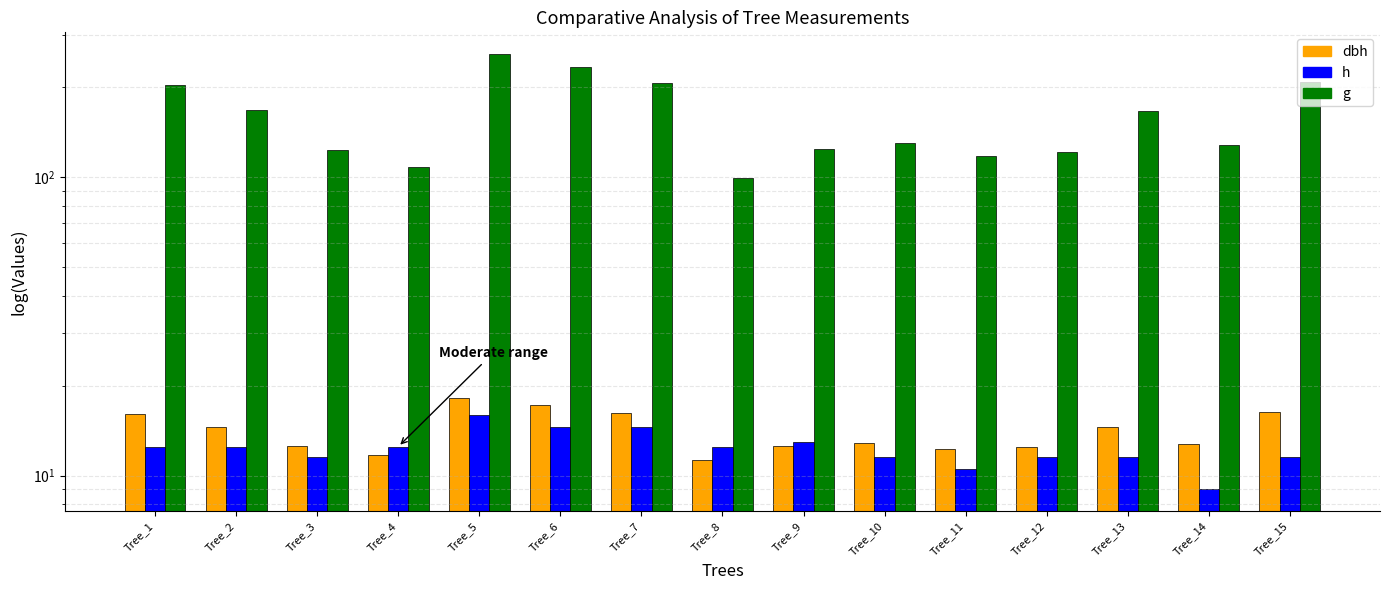

How many bars are there in total?

45